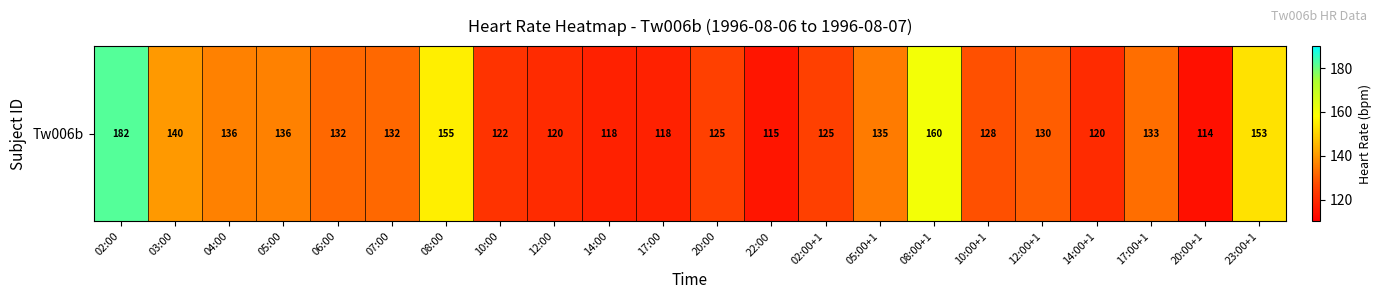

Rank the categories by value from lowest to highest.

20:00+1, 22:00, 14:00, 17:00, 12:00, 14:00+1, 10:00, 20:00, 02:00+1, 10:00+1, 12:00+1, 06:00, 07:00, 17:00+1, 05:00+1, 04:00, 05:00, 03:00, 23:00+1, 08:00, 08:00+1, 02:00